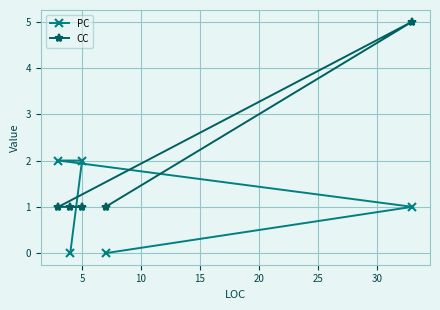

Reading left to right, extract all data points from this chart.

PC: 2	0	2	0	1
CC: 1	1	1	1	5